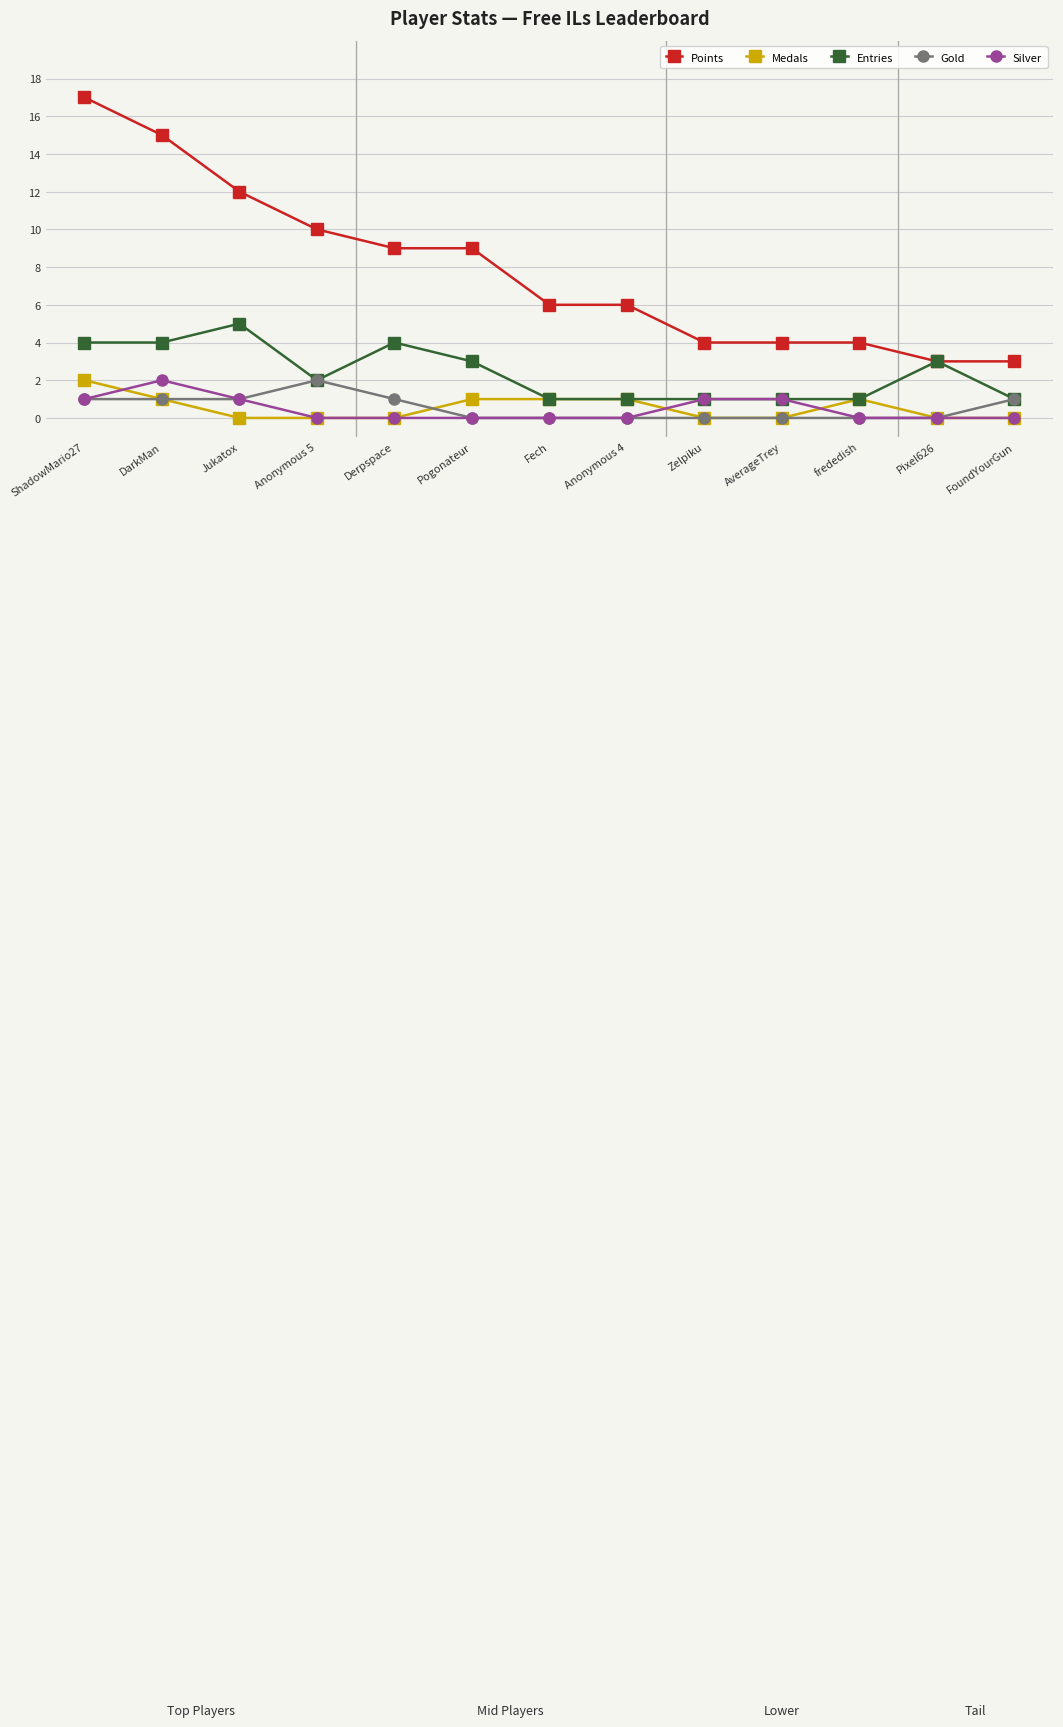

What is the maximum value shown in the chart?

17